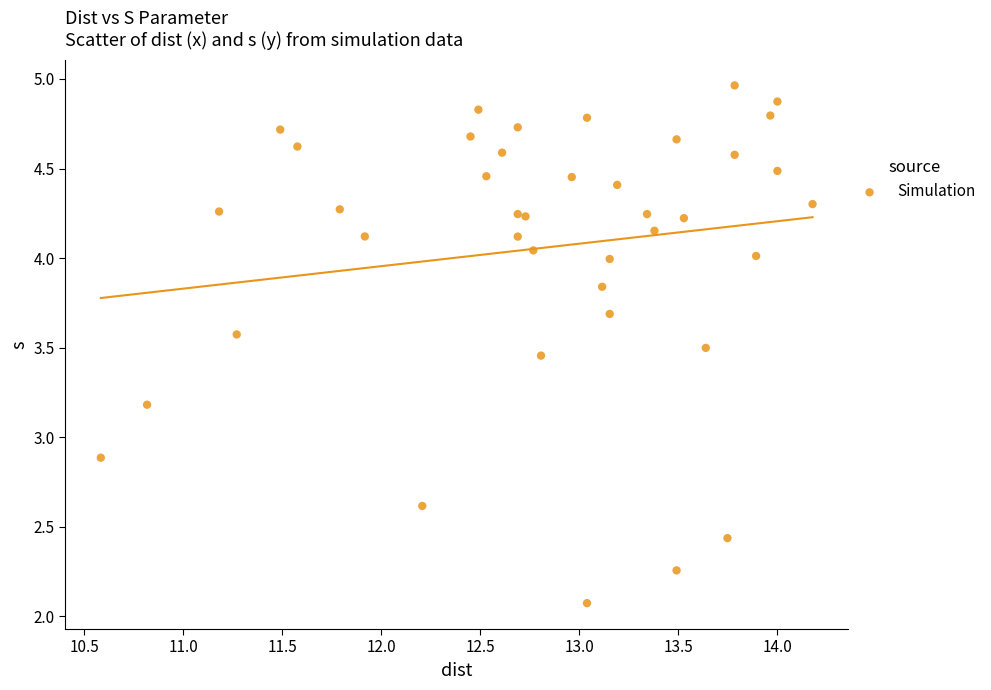

What Y value in the scatter plot is closest to 3?

2.9